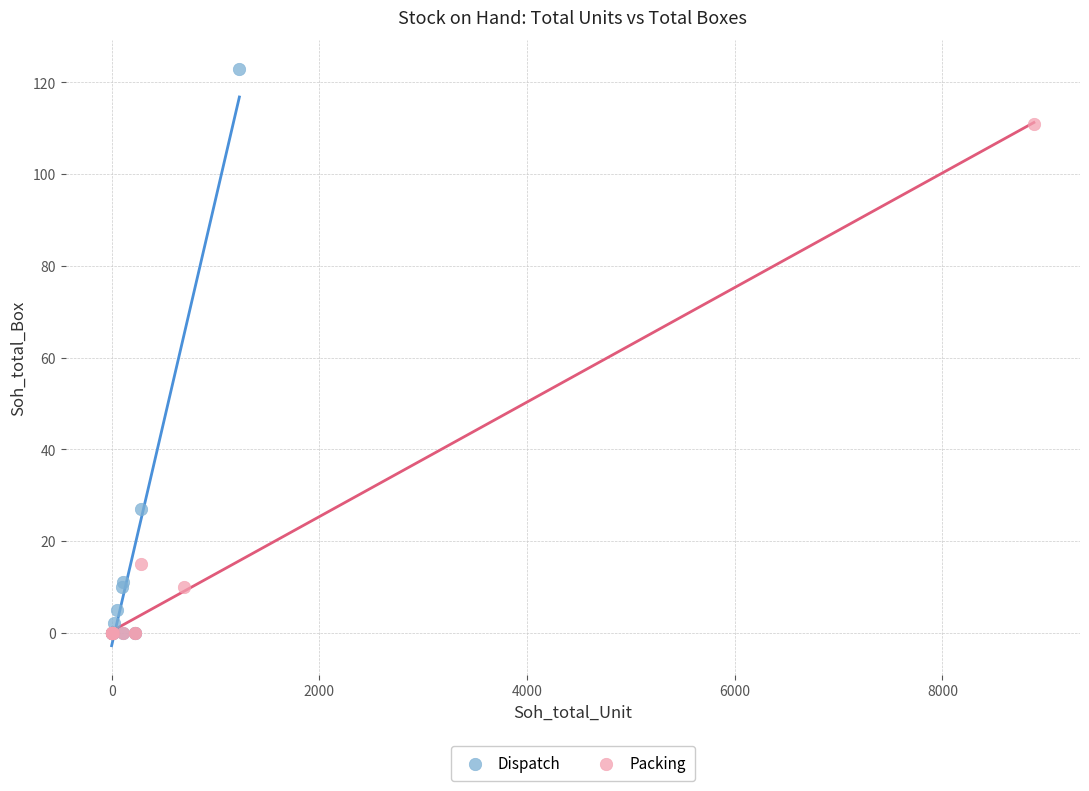

Which series has the widest spread of Y values?

Dispatch